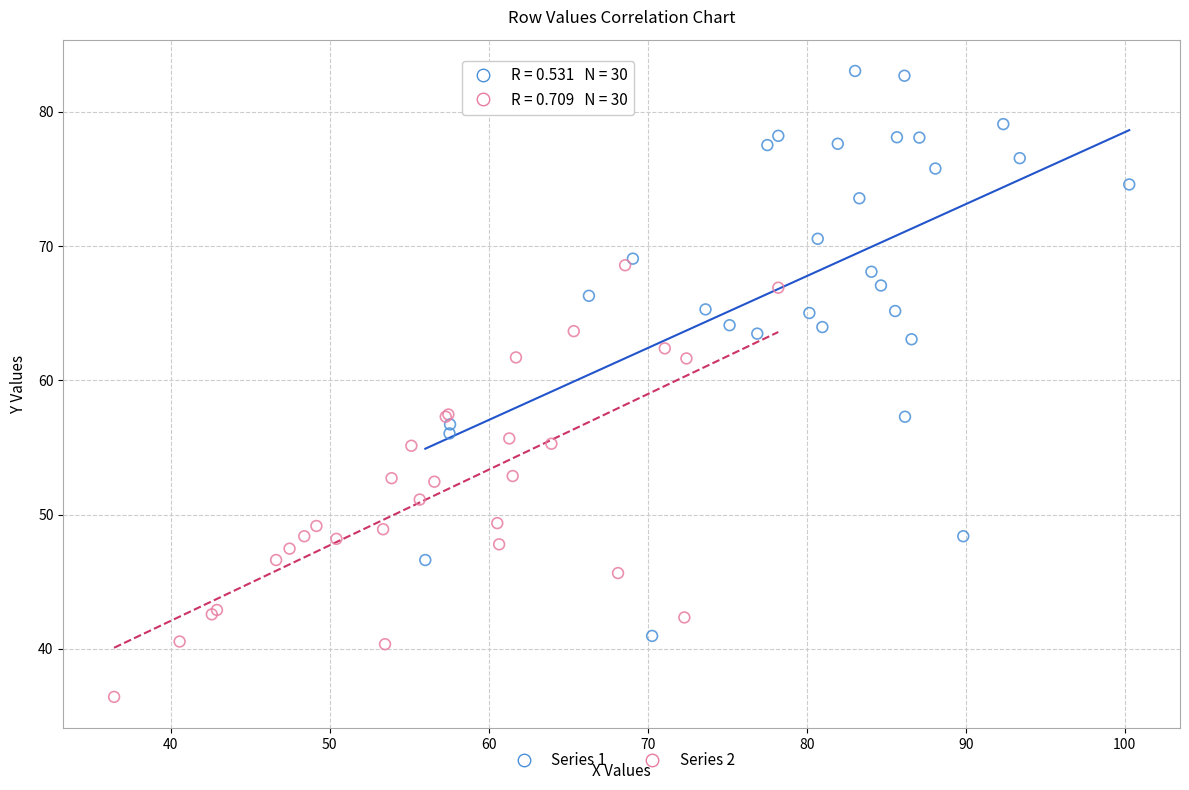

Which series contains the lowest Y value?

Series 2